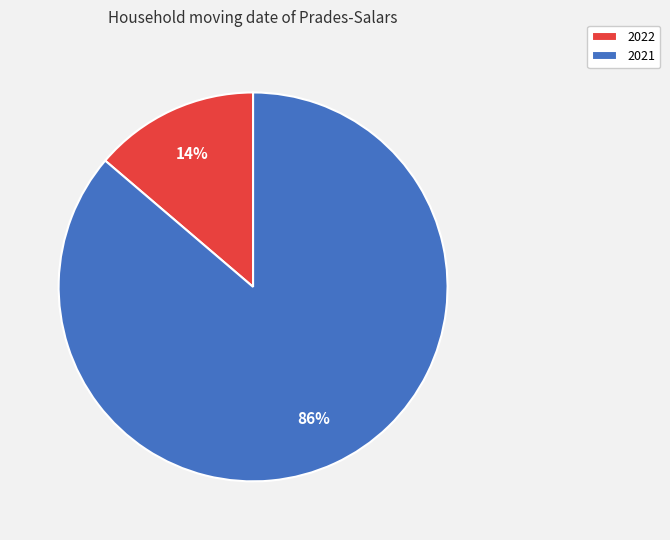

How many segments does this pie chart have?

2